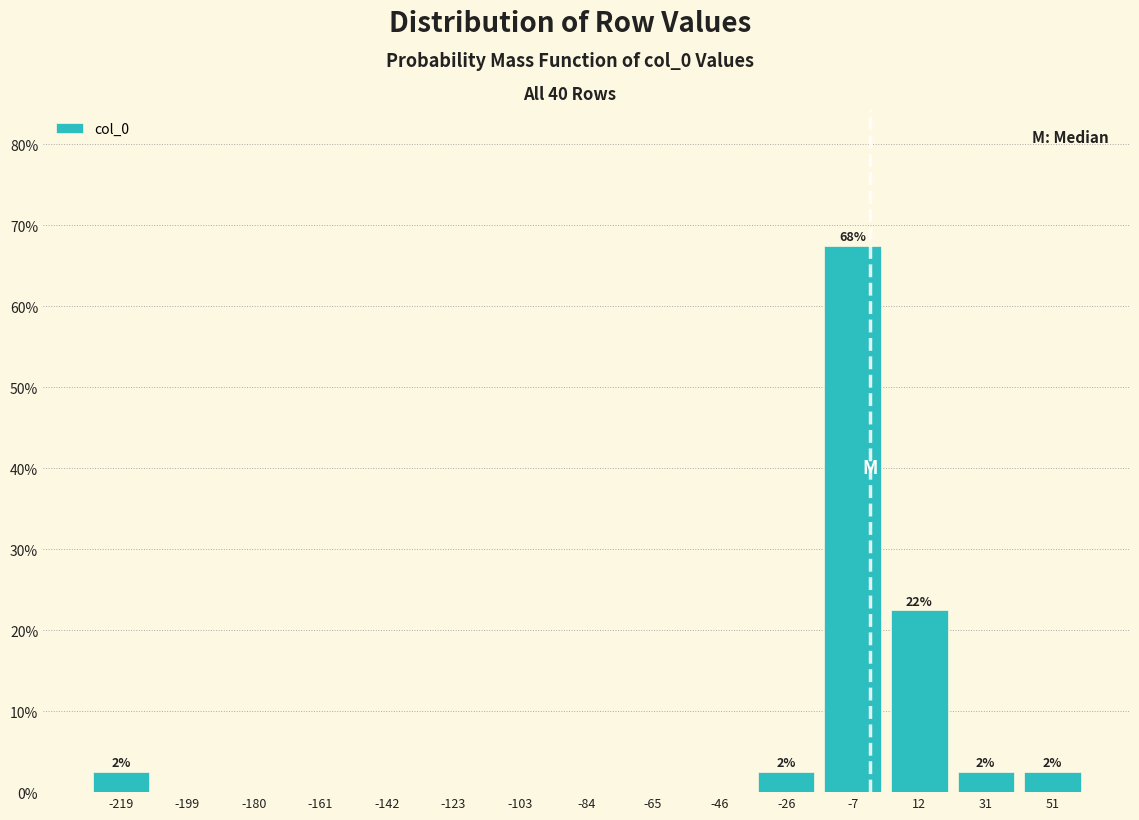

Which range on the x-axis has the tallest bar?

-16 to 2